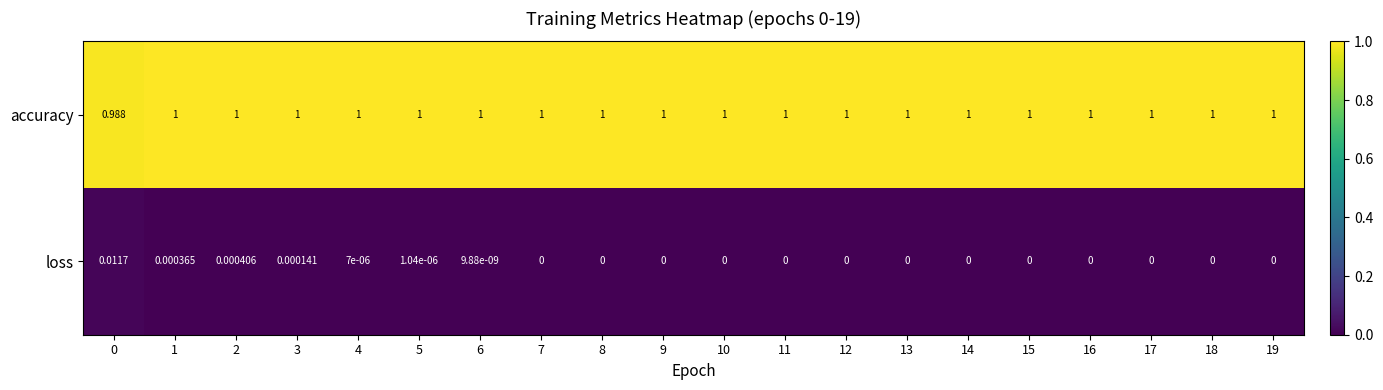

Is the value of accuracy at 15 greater than the value of loss at 7?

Yes